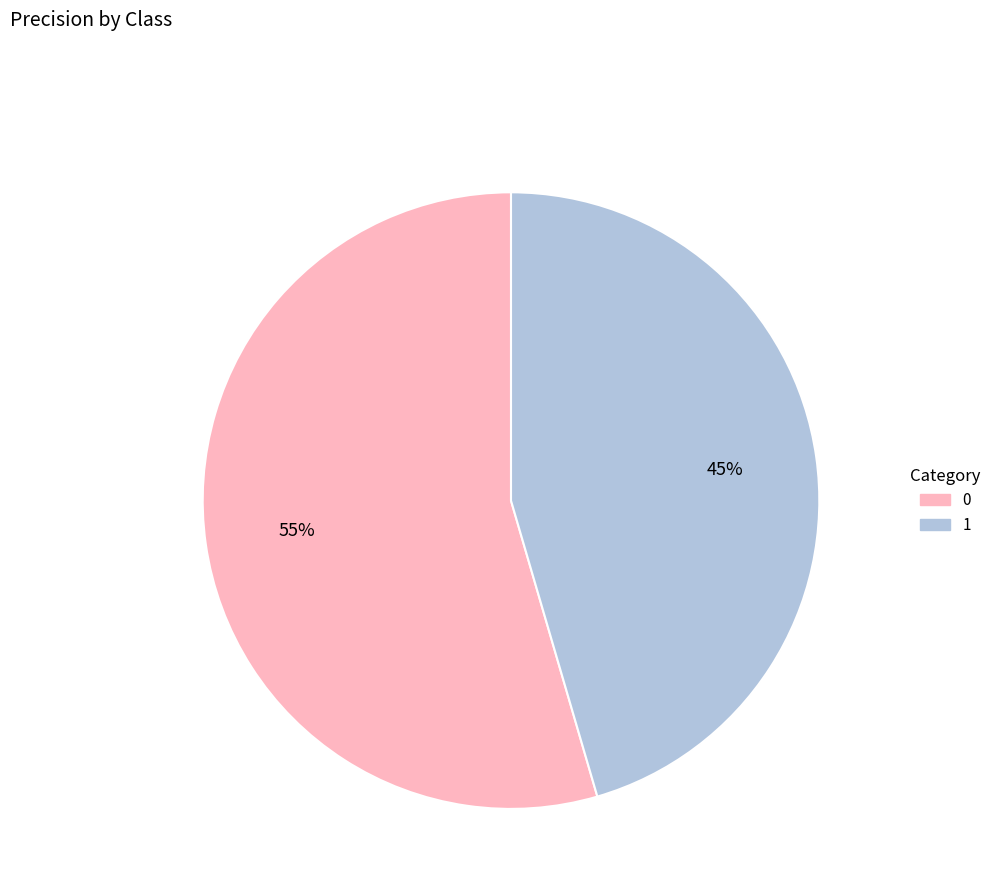

Combined, do 1 and 0 account for over 50%?

Yes